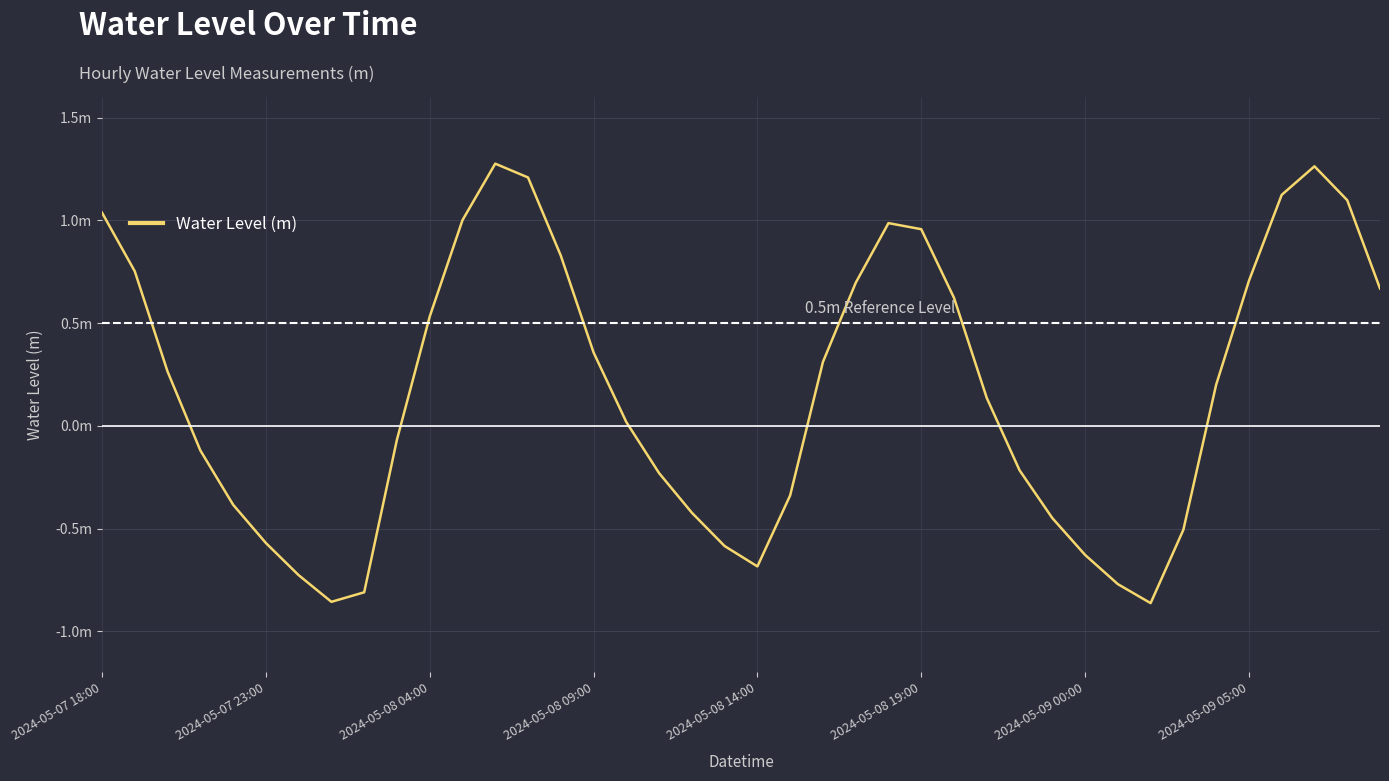

How many interior local valleys (lower than both neighbors) does the data have?

3